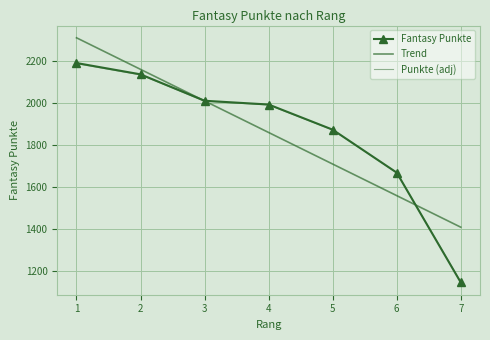

What is the spread (max minus min) of values at 6?

109.6